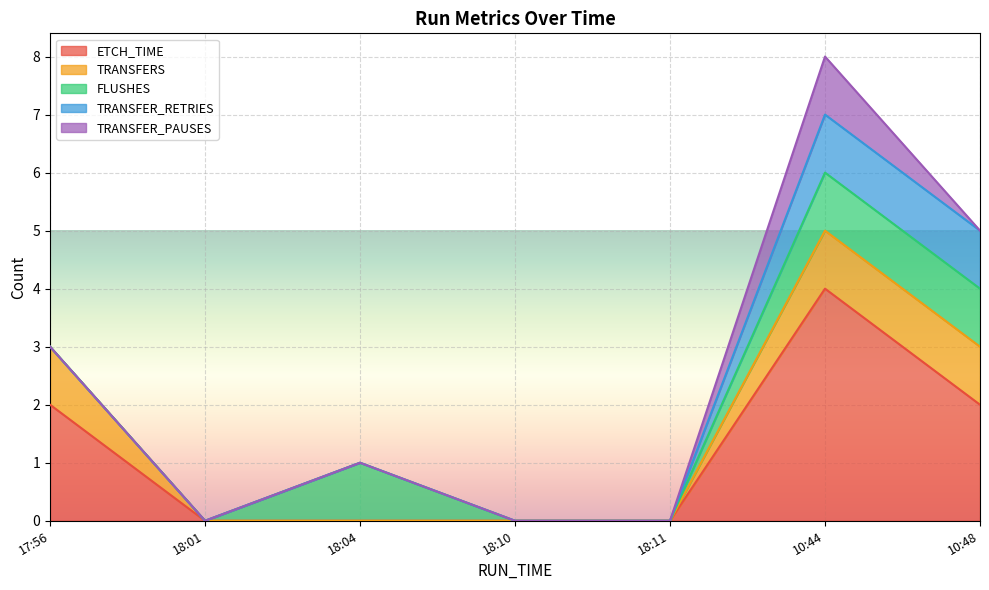

Where is ETCH_TIME nearest to the value 2?

17:56